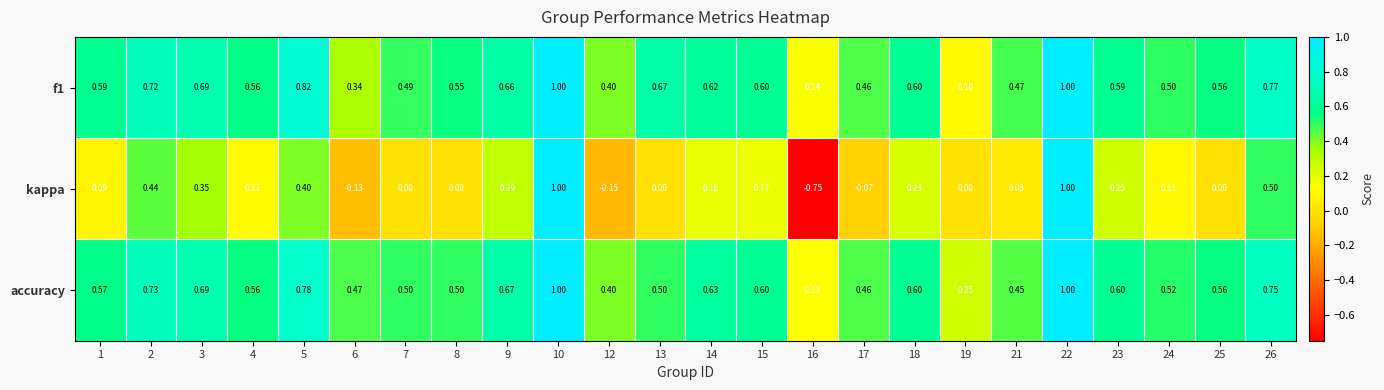

Is the value of accuracy at 6 greater than the value of kappa at 26?

No